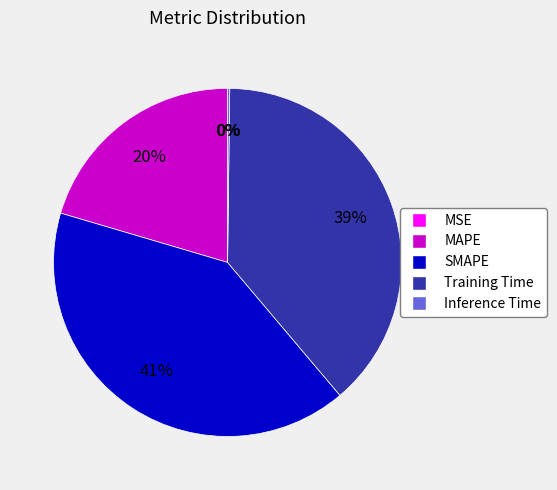

Do SMAPE and Training Time together represent more than half of the pie?

Yes